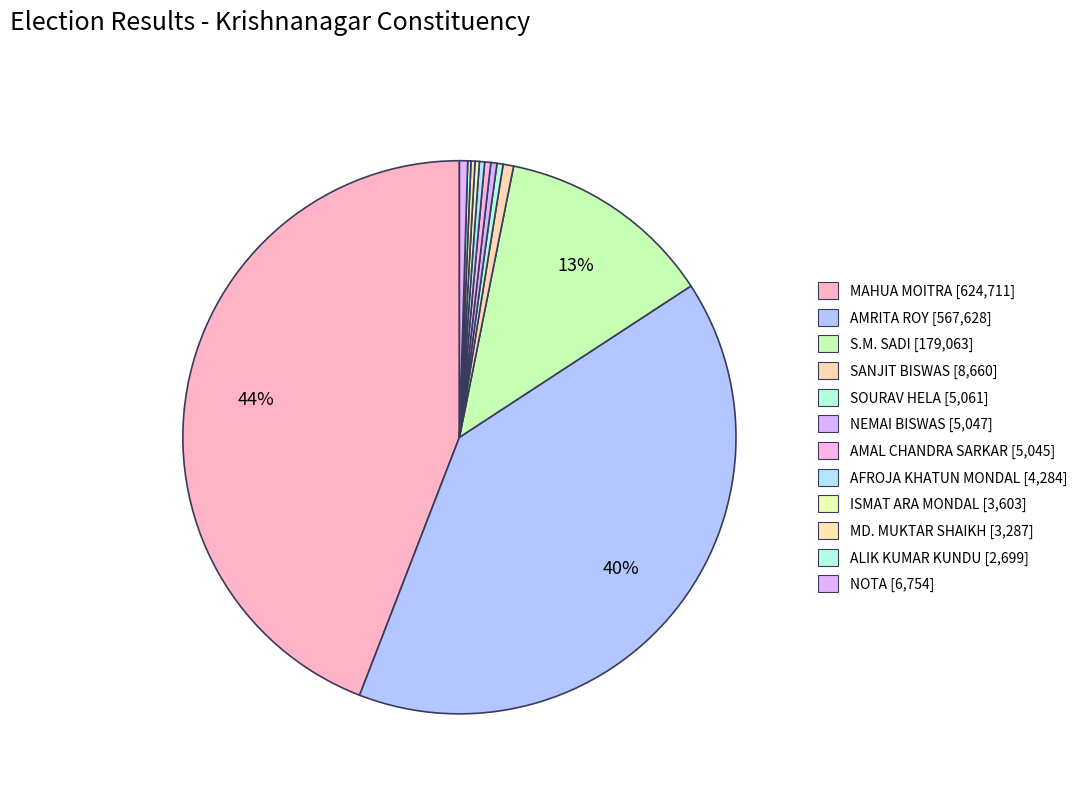

How many segments does this pie chart have?

12